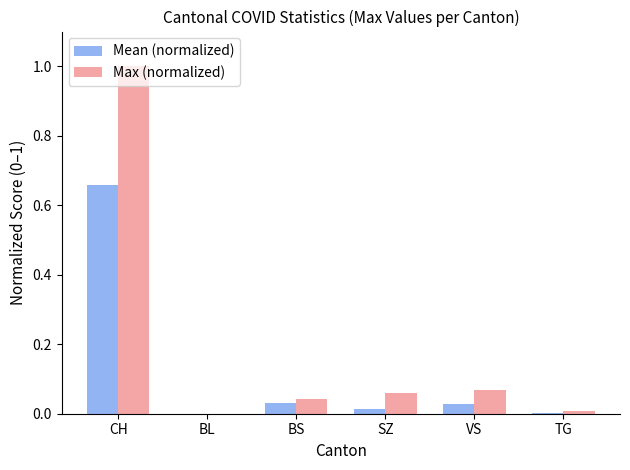

Is the value of Max (normalized) at CH greater than the value of Mean (normalized) at VS?

Yes